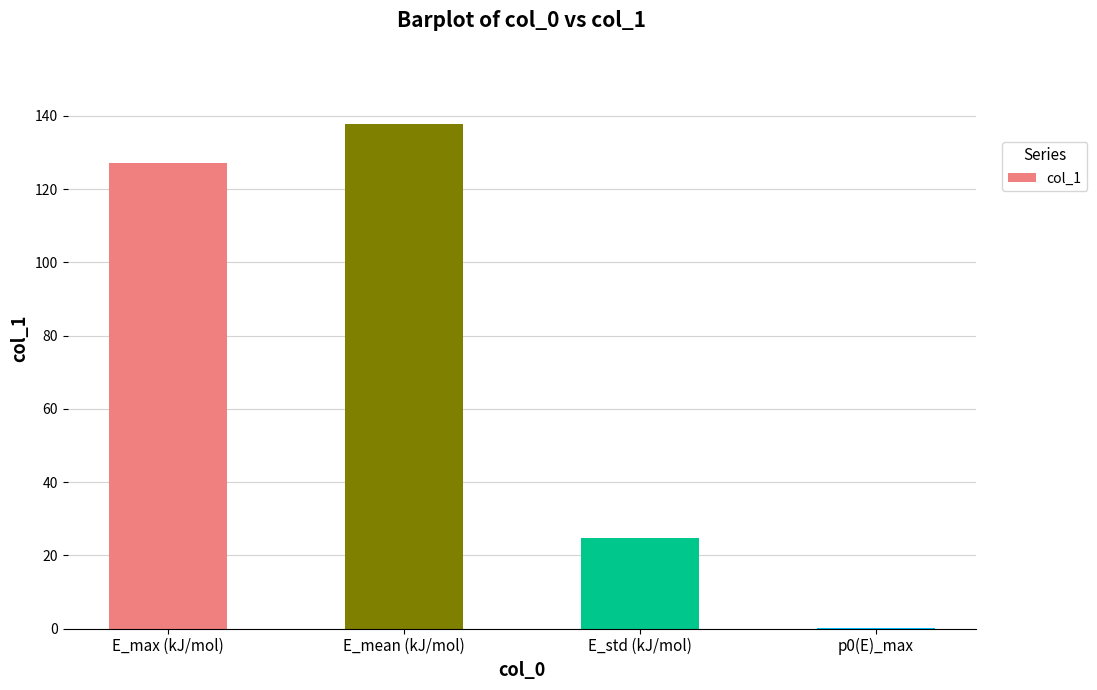

What is the maximum value shown in the chart?

137.9